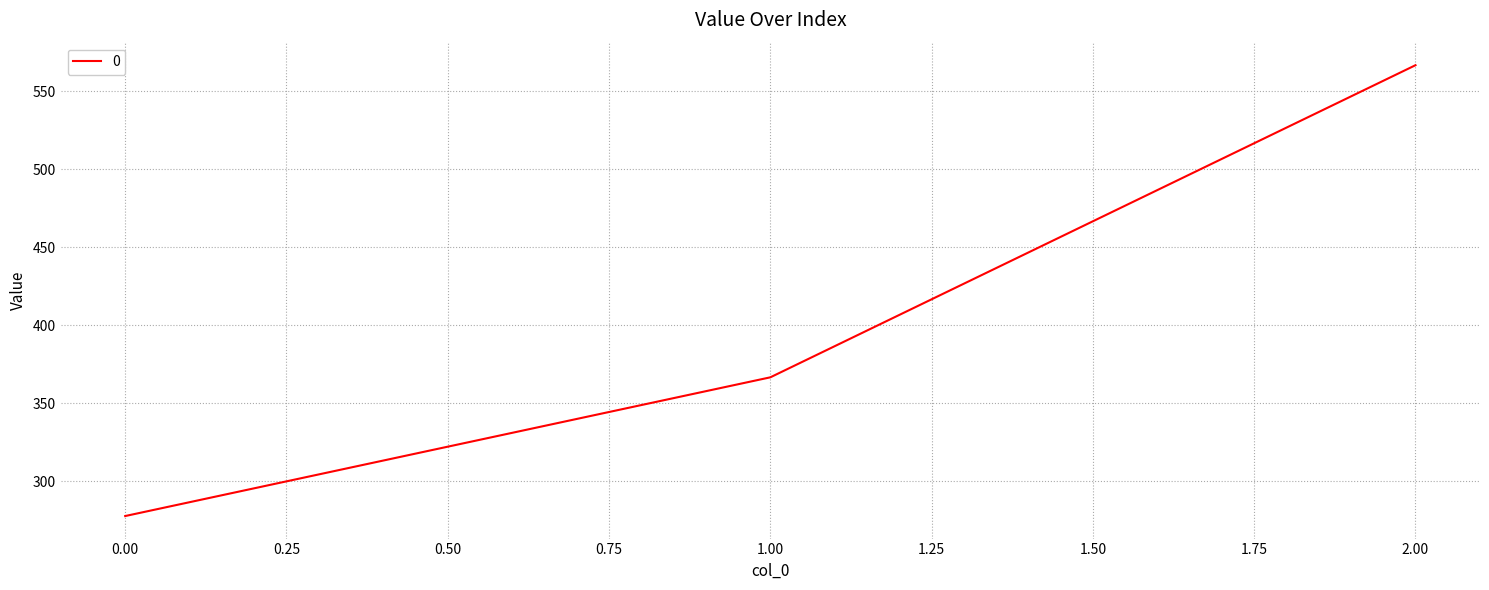

Which category has the highest value across all series?

2.00